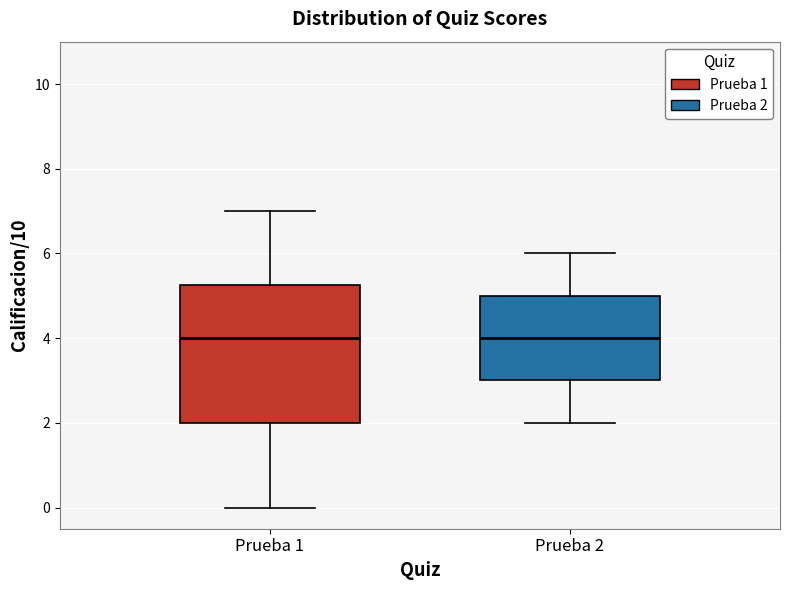

Reading left to right, transcribe this box plot: for each box, give where its median line is, the range the box spans, and where its two whiskers end, as read against the y-axis. The values are not printed on the chart, so give them approximately, as read against the axis.

Prueba 1: median 4.0, box 2.0 to 5.2, whiskers 0.0 to 7.0
Prueba 2: median 4.0, box 3.0 to 5.0, whiskers 2.0 to 6.0